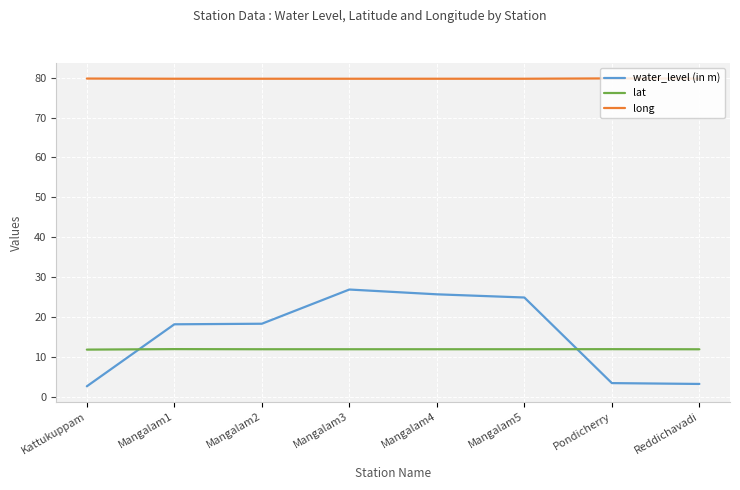

What position from the right is Pondicherry?

2